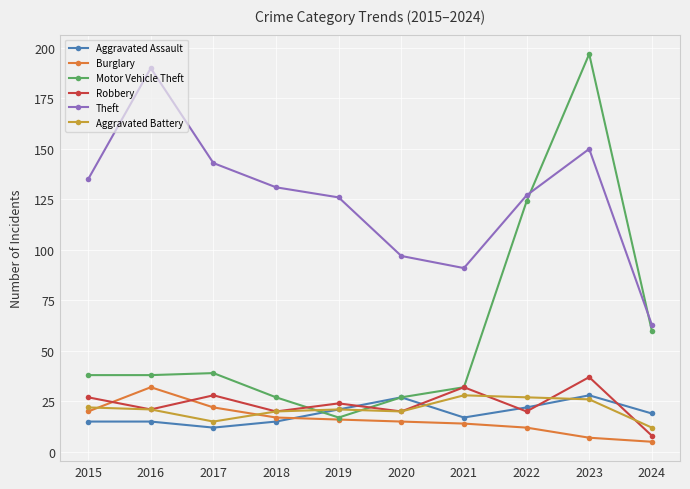

Which series has the widest spread of values?

Motor Vehicle Theft